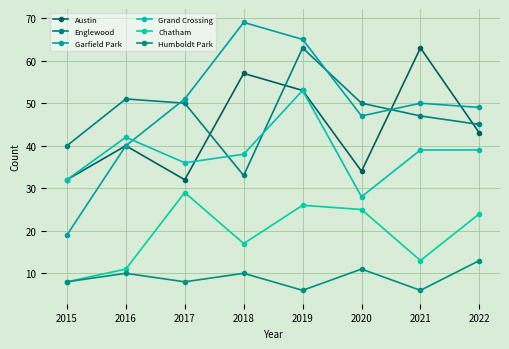

Between 2017 and 2021, which series saw the biggest shift?

Austin